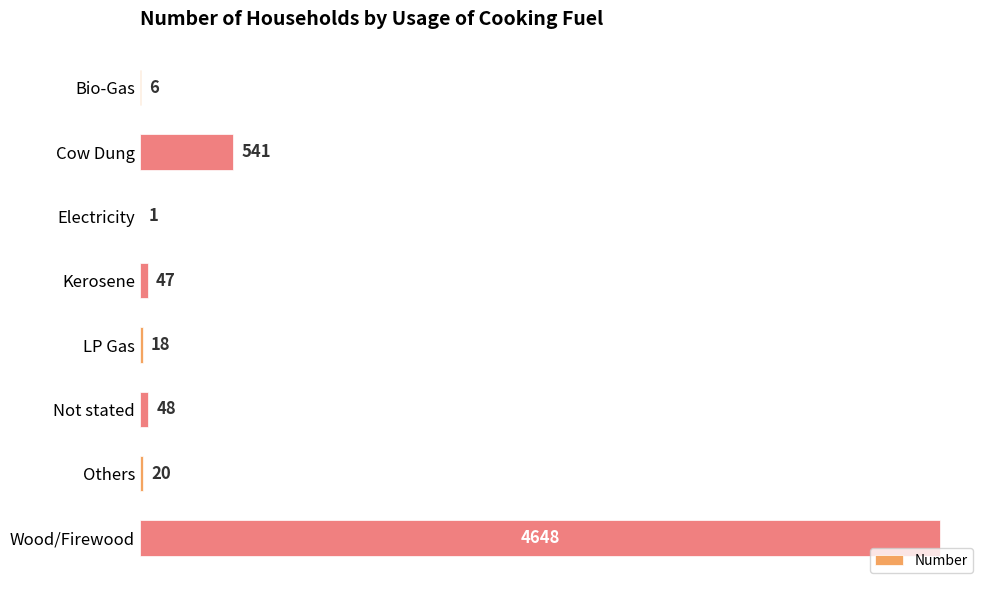

Reading bottom to top, list all the values displayed in this chart.

Wood/Firewood=4648	Others=20	Not stated=48	LP Gas=18	Kerosene=47	Electricity=1	Cow Dung=541	Bio-Gas=6